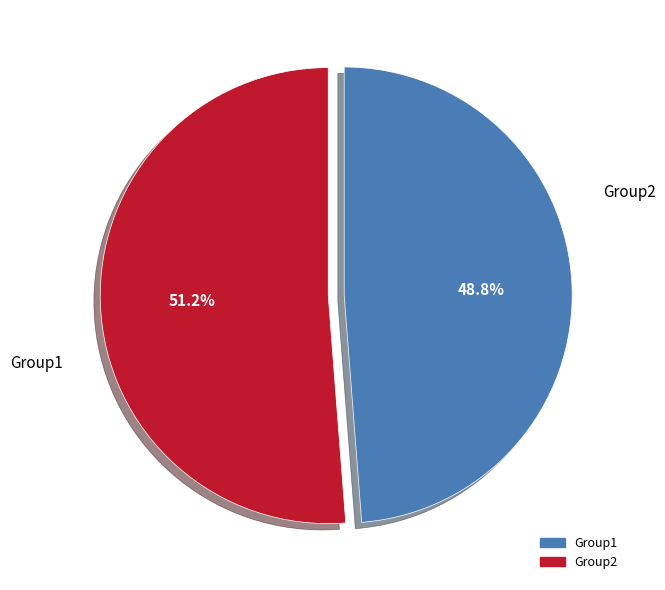

True or false: Group2 accounts for 39% of the total.

False